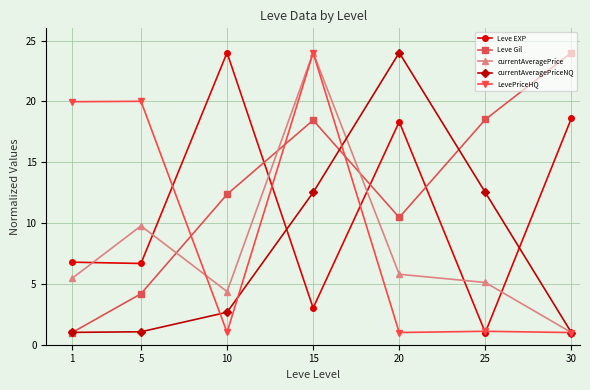

Between which two adjacent categories do currentAveragePrice and LevePriceHQ first intersect?

5 and 10